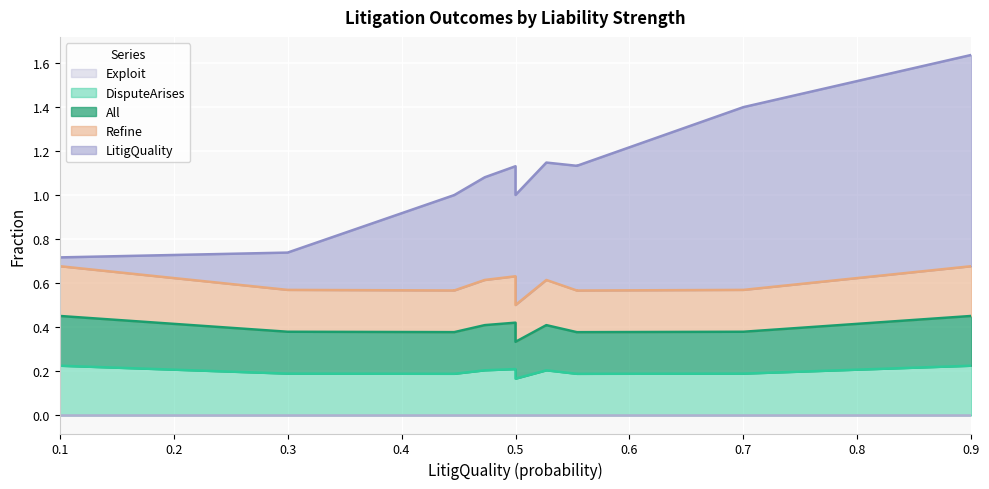

What are all the series names shown in the legend?

DisputeArises, All, Exploit, Refine, LitigQuality